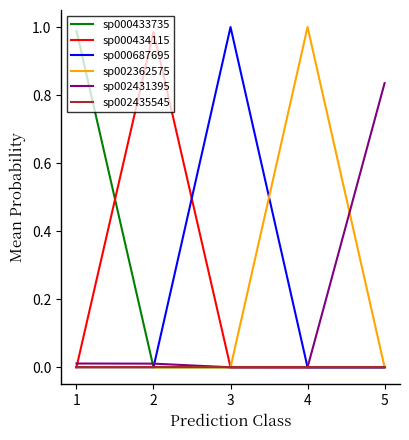

Is it true that sp002362575 equals 0.0 at 1?

True